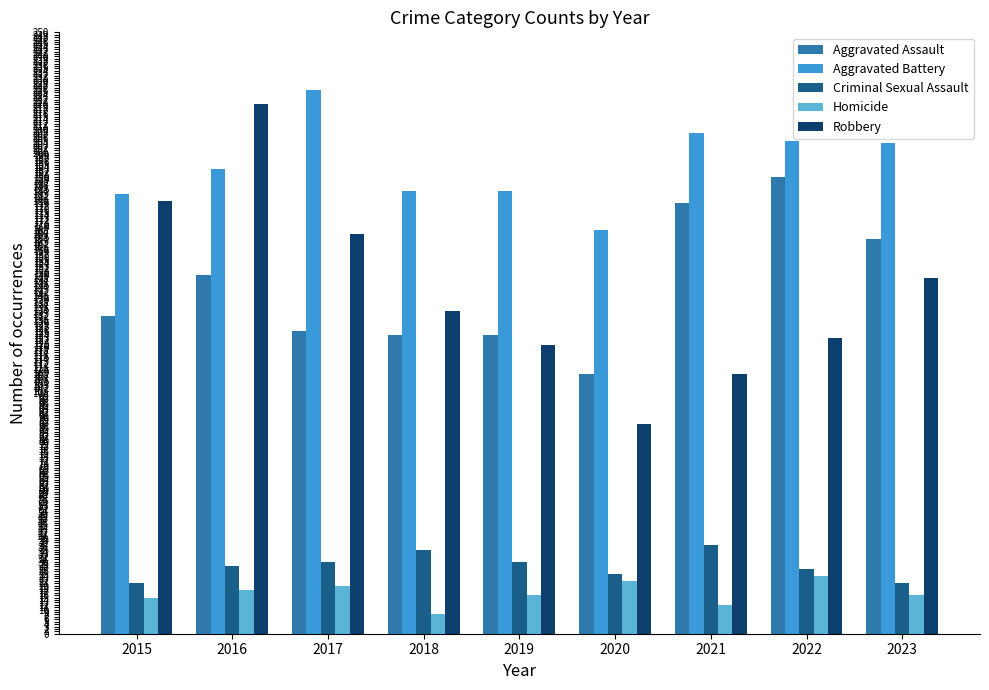

What is the average value of the Aggravated Assault series?

144